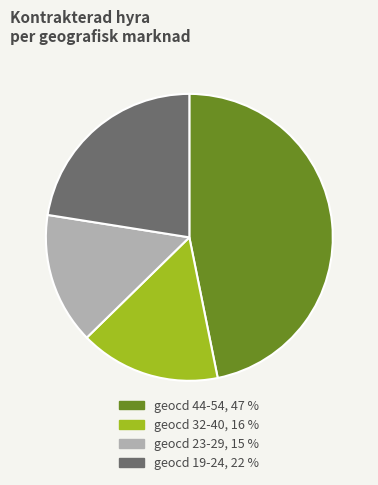

Is there any slice that represents more than half of the pie?

No